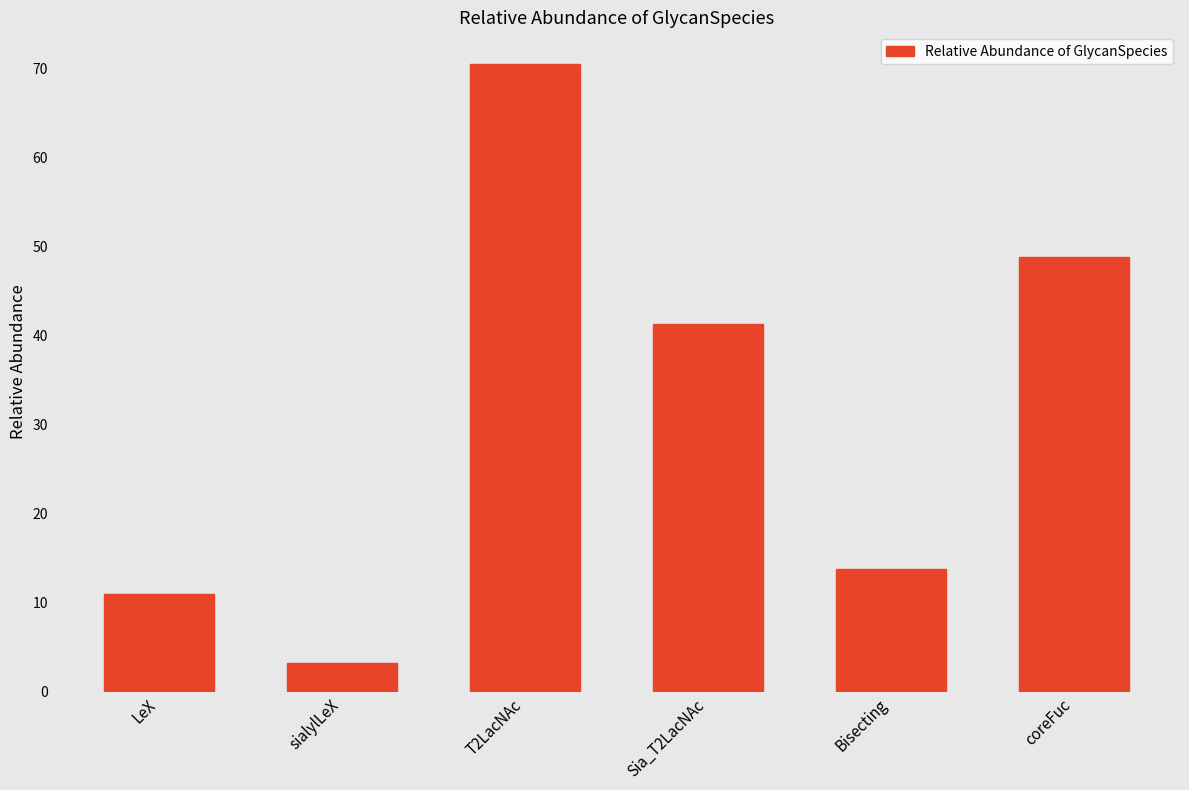

Which has a higher value, LeX or Bisecting?

Bisecting